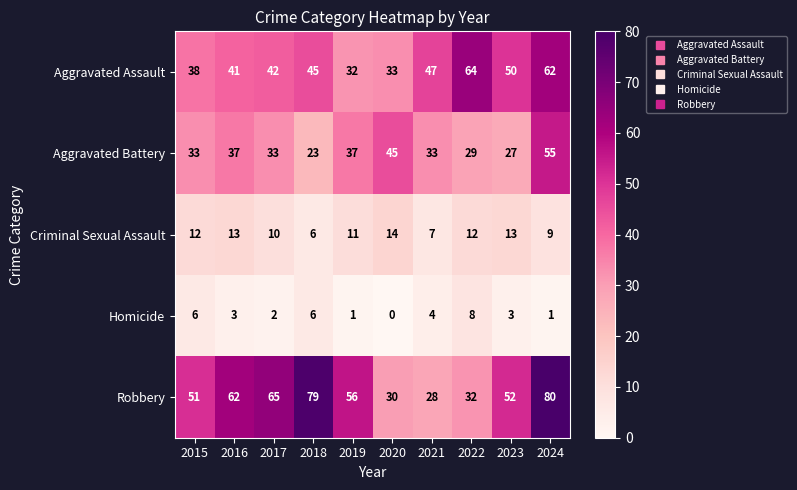

What is the highest value of the Criminal Sexual Assault series?

14